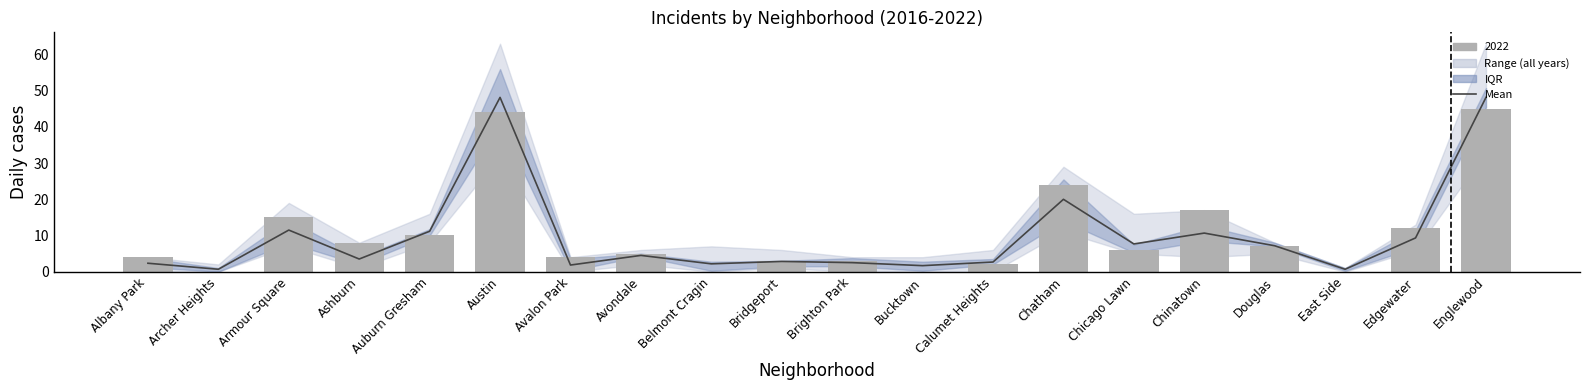

What is the difference between the values at Chicago Lawn and Bucktown?

6.0